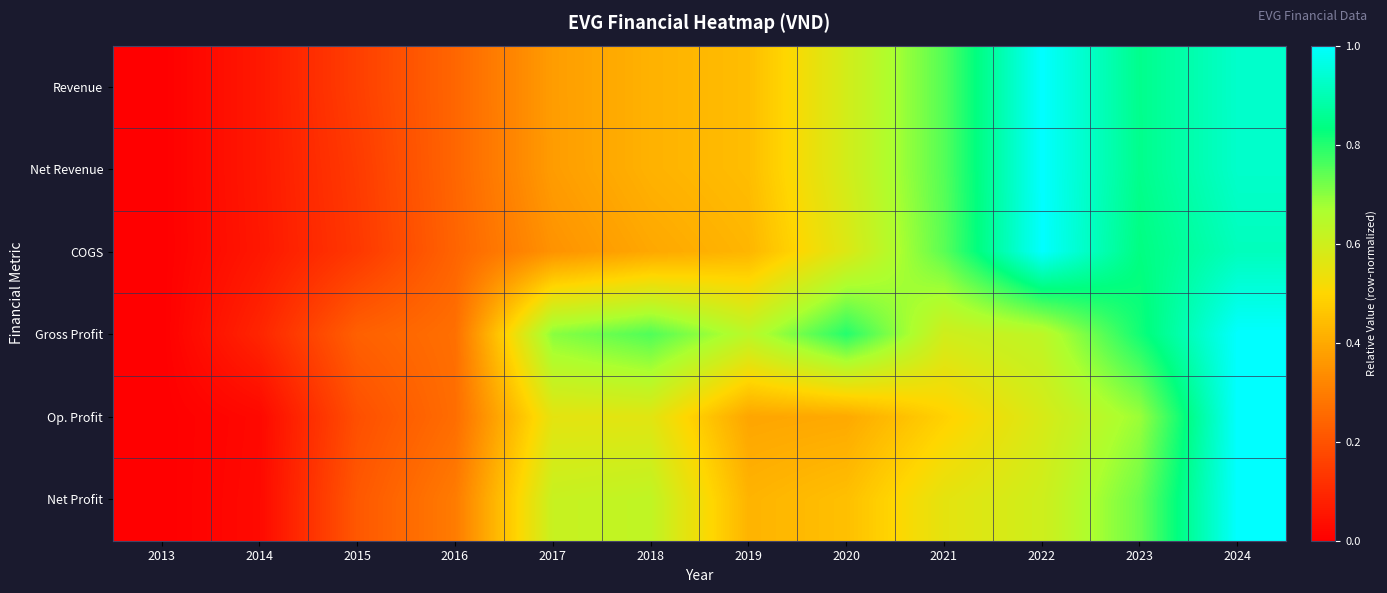

Which has a higher value, 2016 or 2023?

2023